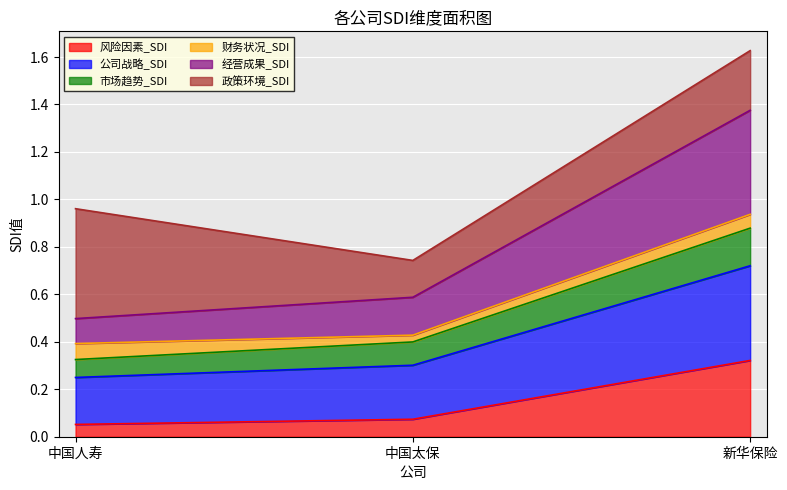

At which category is the sum across all series the highest?

新华保险